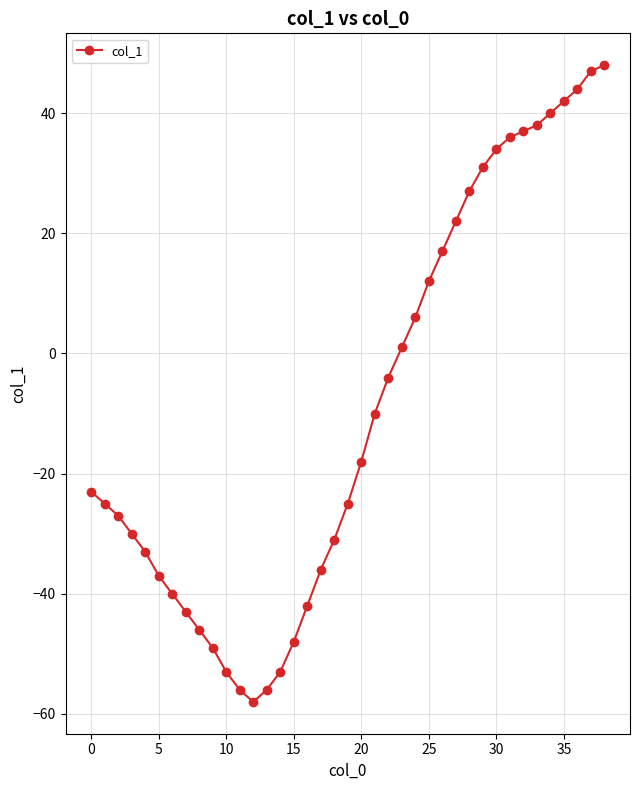

How many data points does each series have?

39